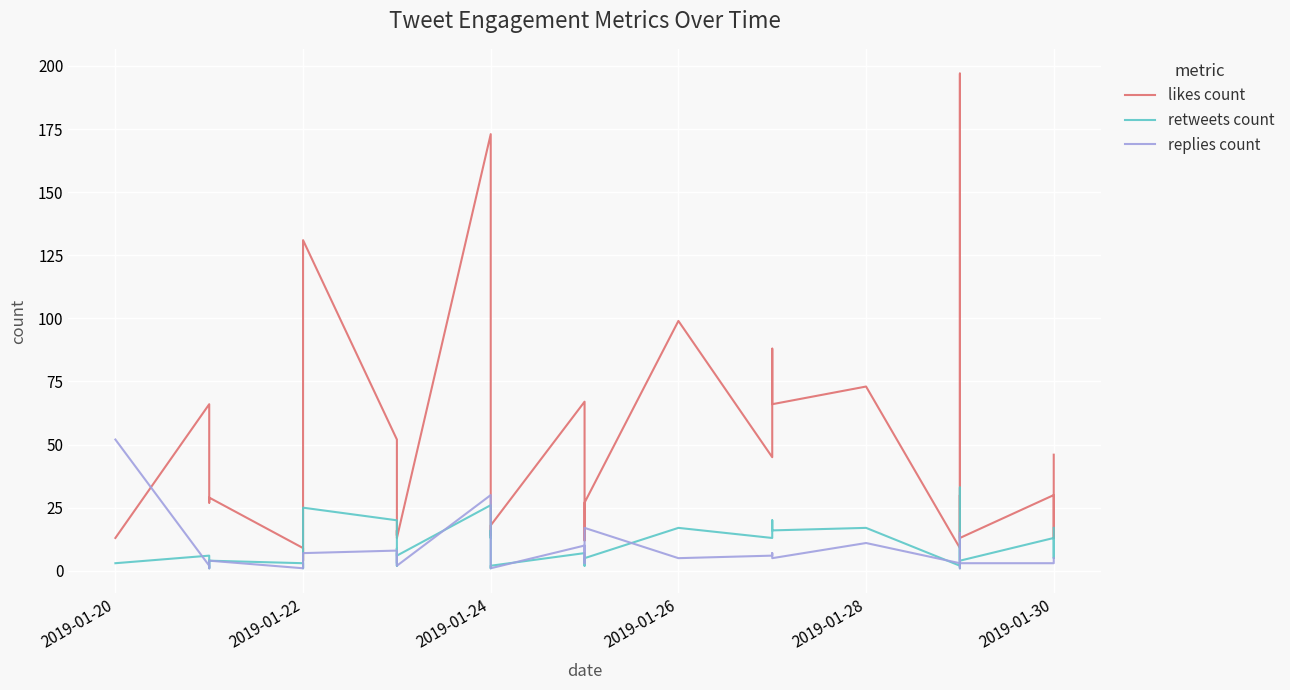

Is the value of replies count at 9 greater than the value of retweets count at 33?

No